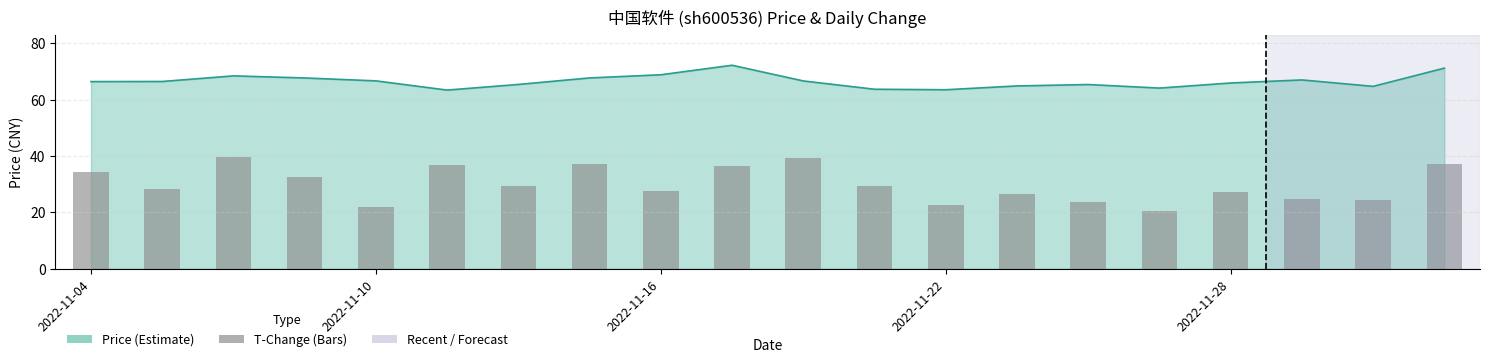

What is the difference between the maximum and second lowest values?

17.9